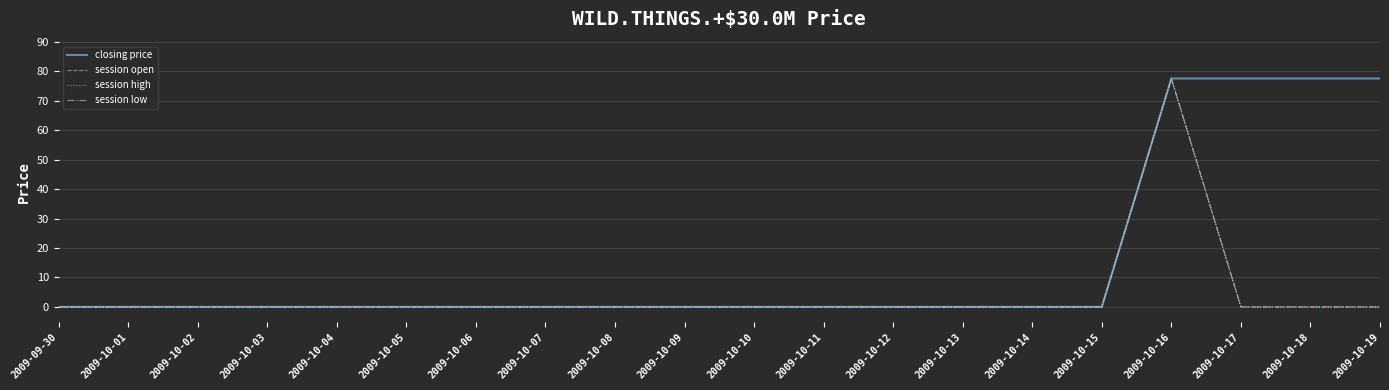

Does the chart display data point markers on the line(s)?

No